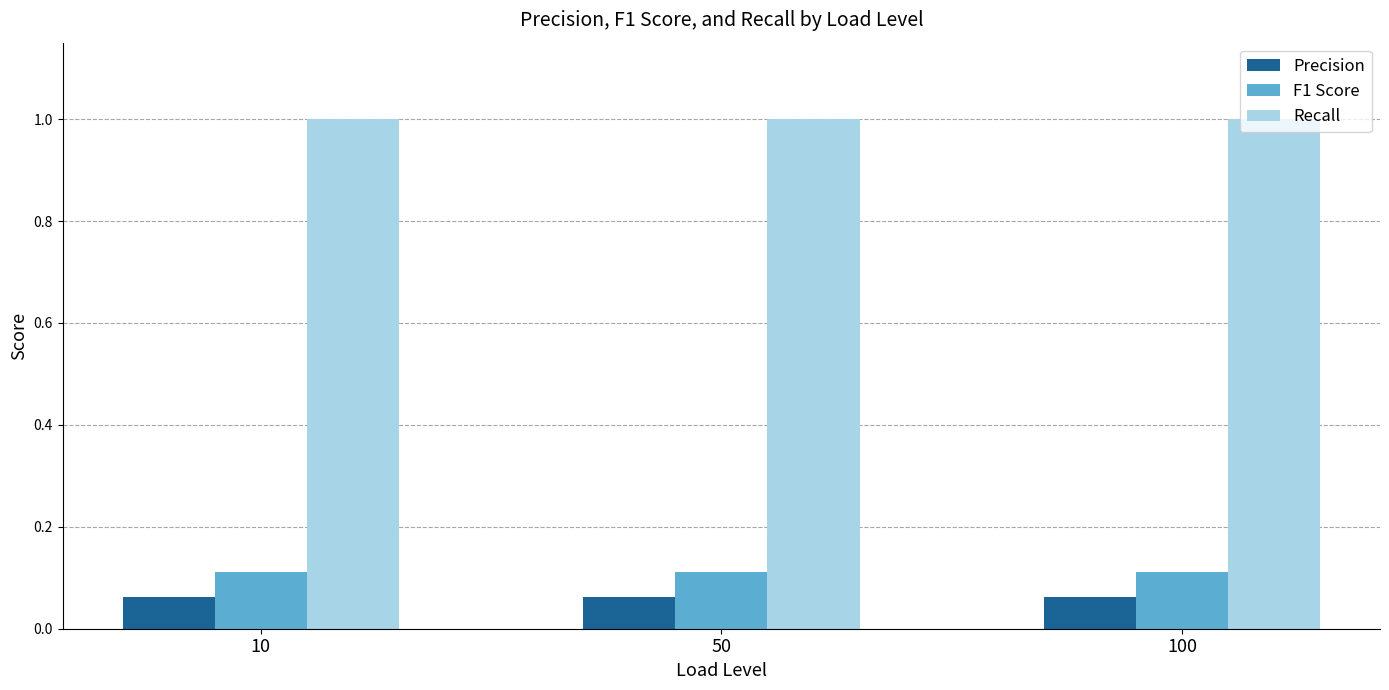

What is the total value across all series at 50?

1.2